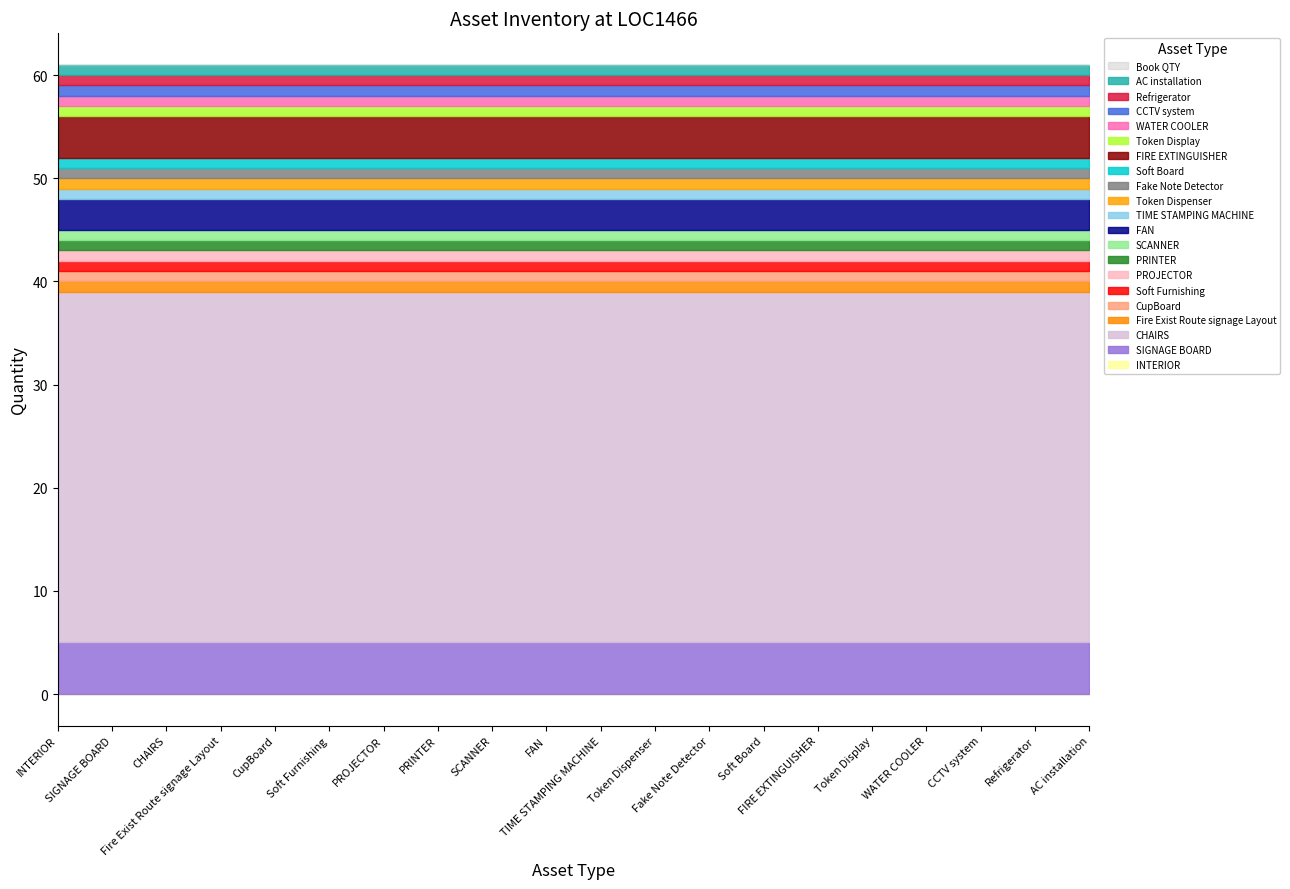

What is the sum of all Available Qty values?

61